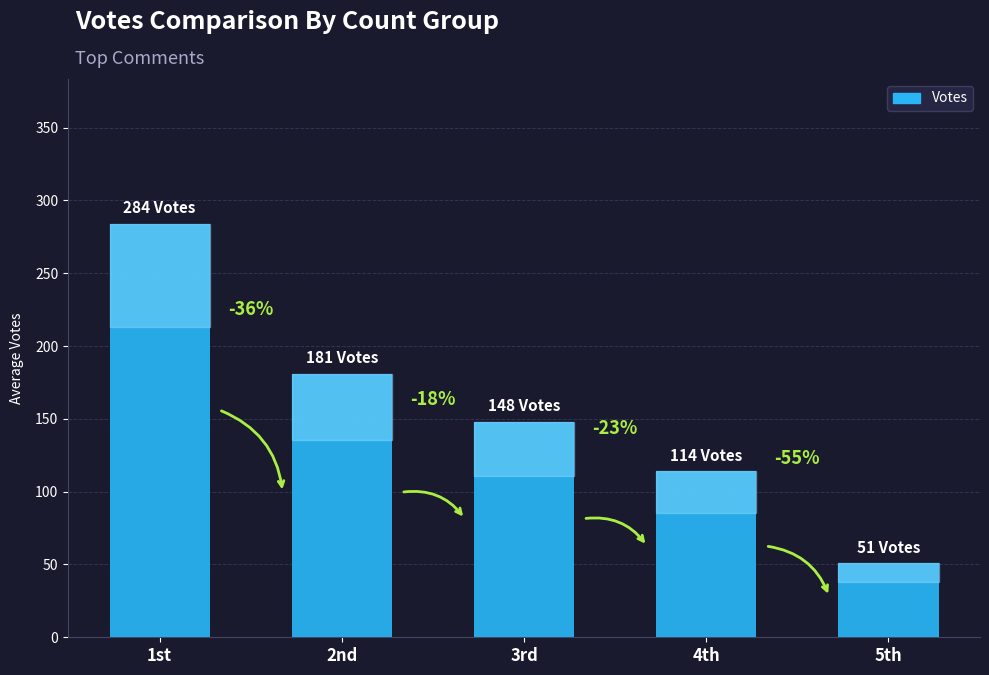

What is the sum of the values at 4th and 5th?

165